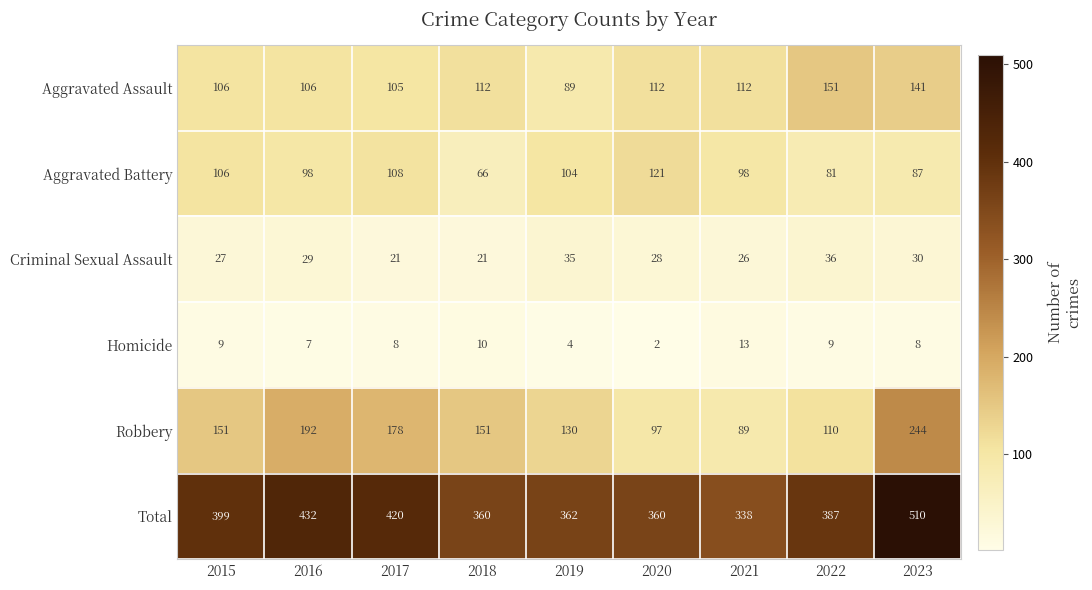

Rank the series at 2021 from lowest to highest value.

Homicide, Criminal Sexual Assault, Robbery, Aggravated Battery, Aggravated Assault, Total